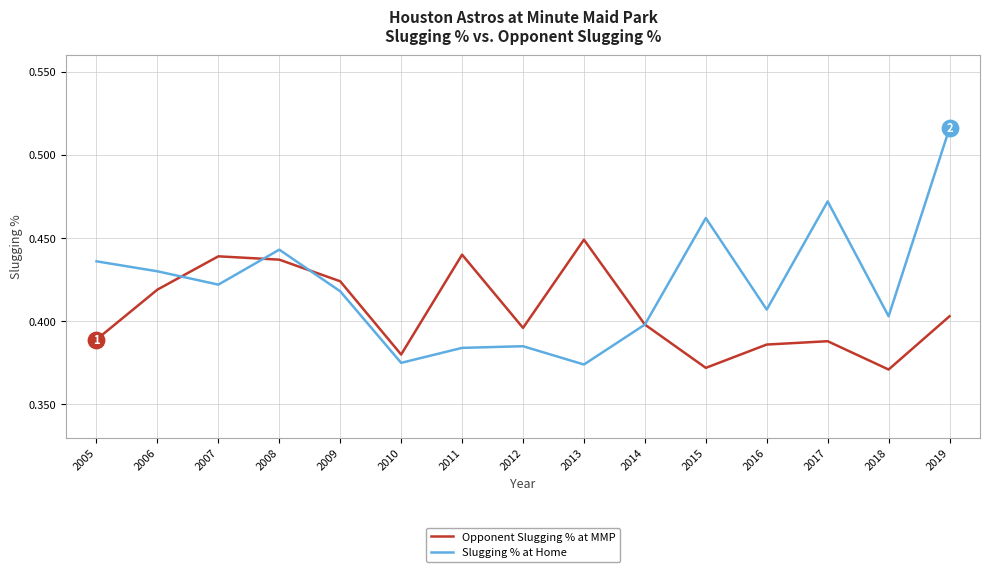

What are all the series names shown in the legend?

Opponent Slugging % at MMP, Slugging % at Home